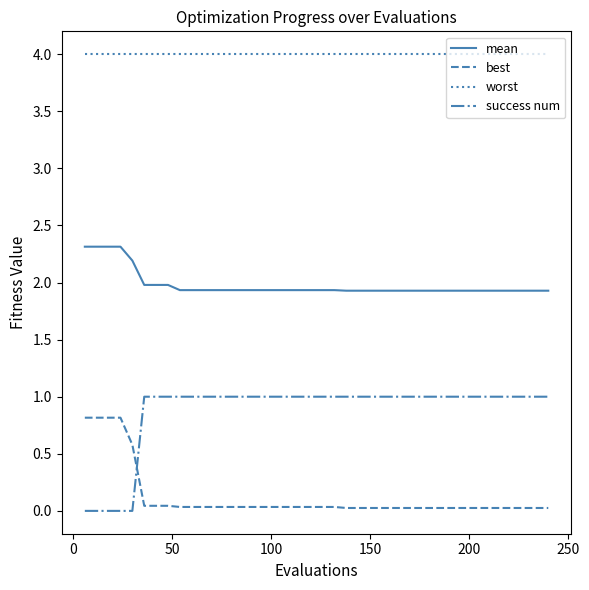

Which series has the largest range (max minus min)?

success num